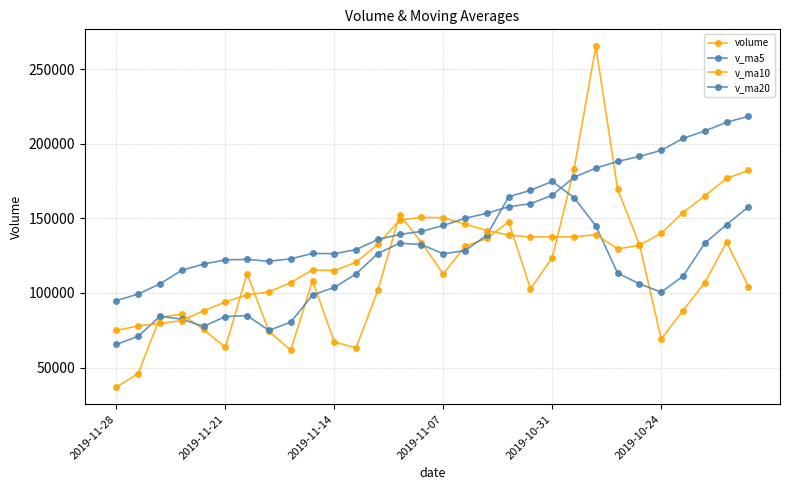

What is the value of the v_ma10 point at the 18th from the left?

141761.6